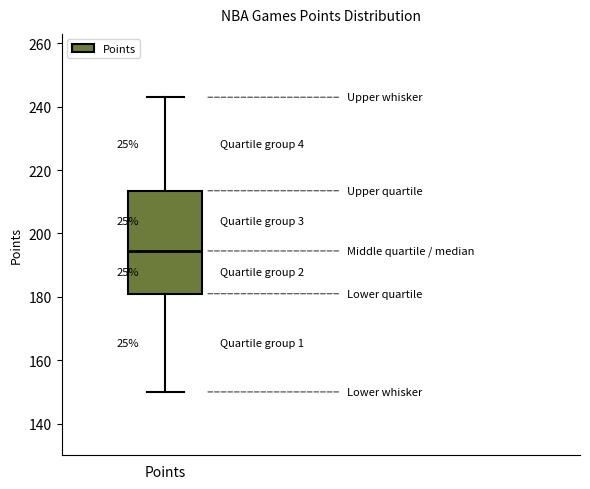

Read this box plot against the y-axis: the position of the median line, the range covered by the box, and the ends of both whiskers. The values are not printed on the chart, so give them approximately, as read against the axis.

median 194, box 182 to 214, whiskers 150 to 244